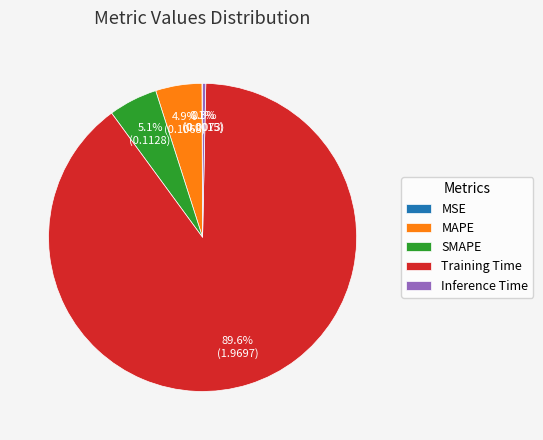

To the nearest percent, what is the difference between the largest and smallest slice percentages?

90%